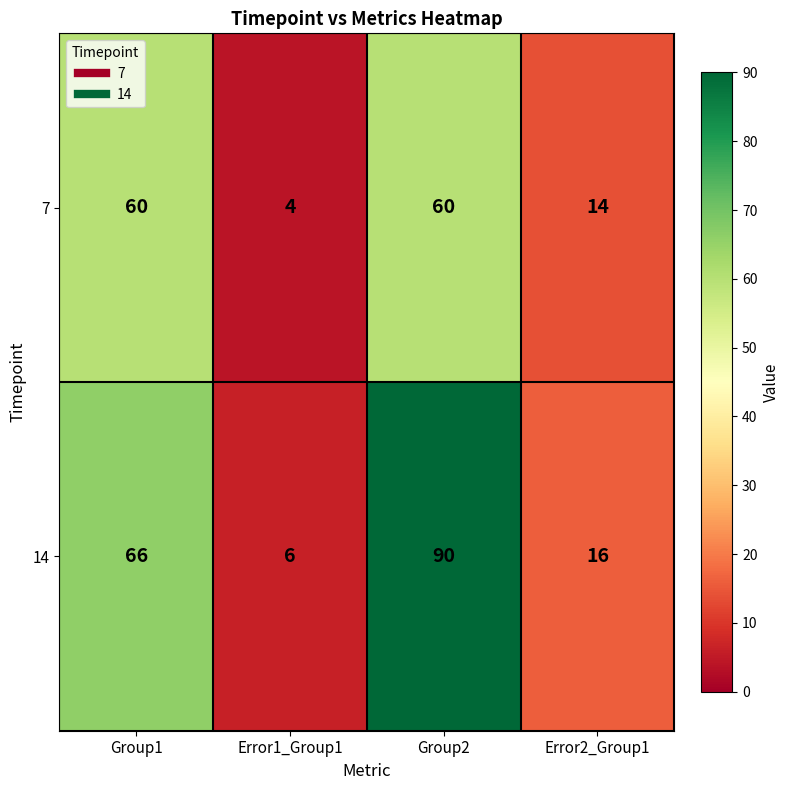

What is the highest value of the 7 series?

60